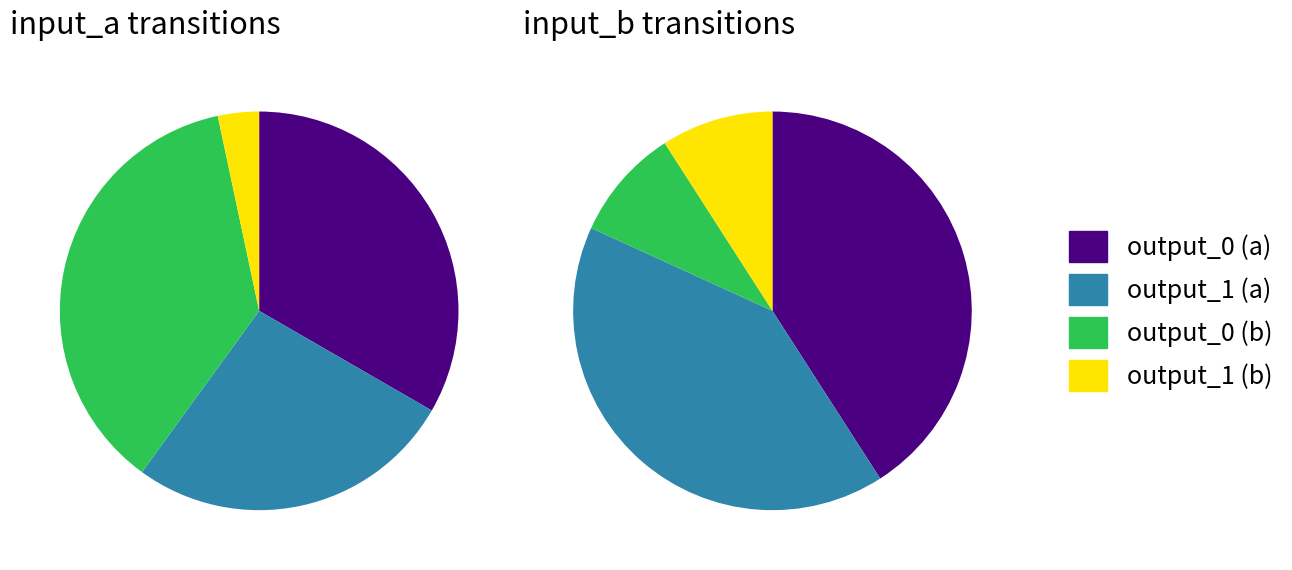

Count the number of slices in the pie.

4